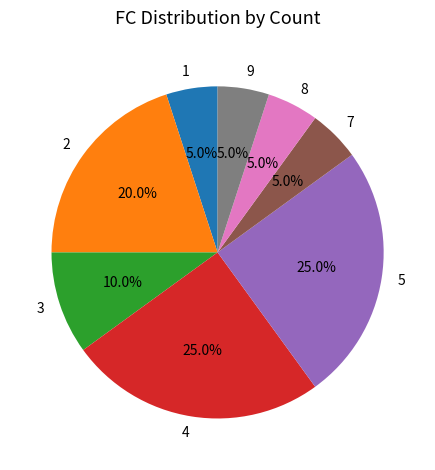

Does 5 represent more than half of the total?

No